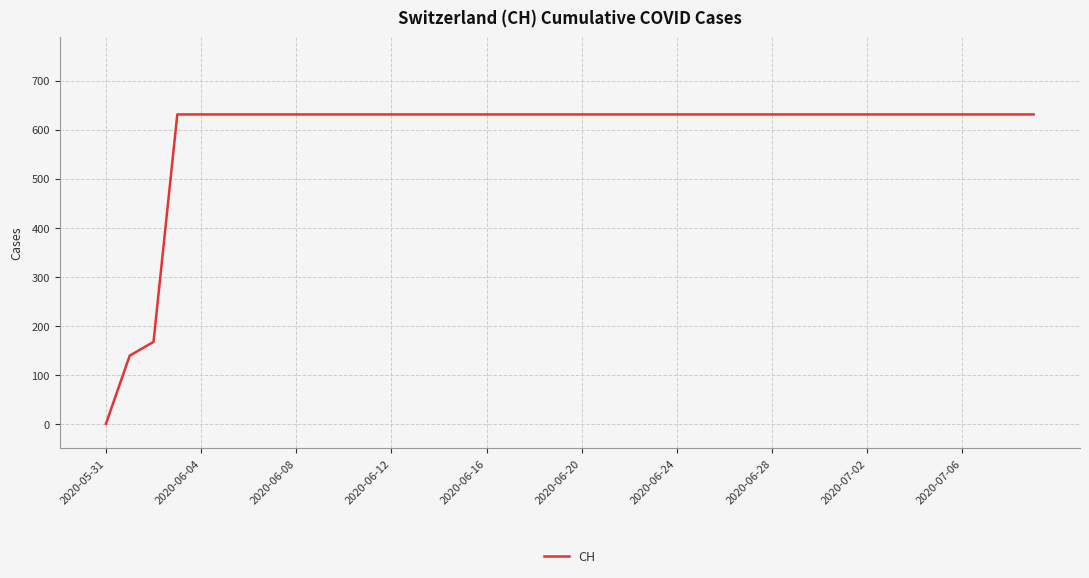

What is the greatest value displayed?

631